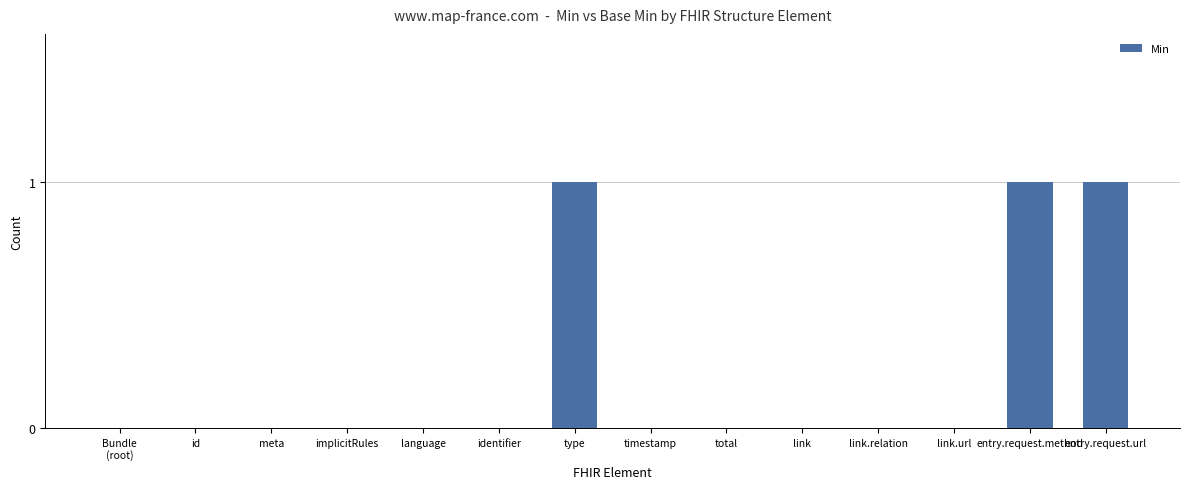

Between link and entry.request.method, which is larger?

entry.request.method